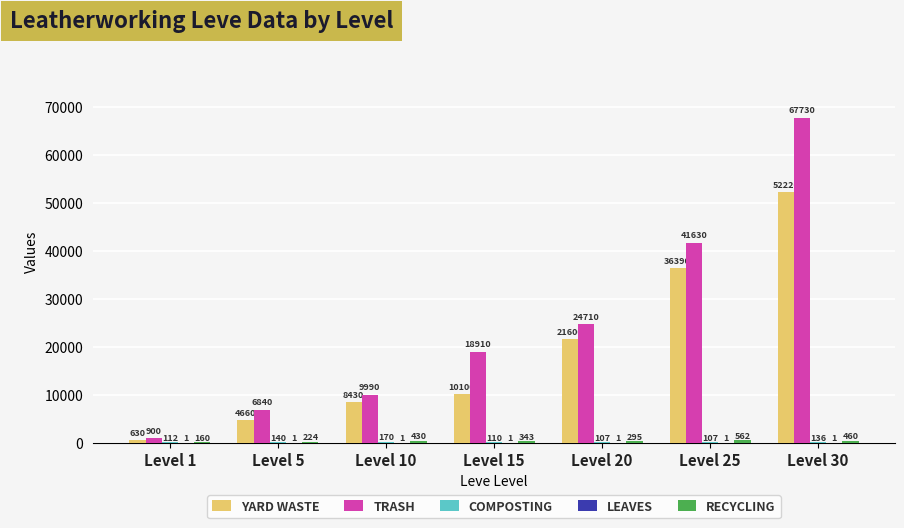

Is the value of YARD WASTE at Level 1 greater than the value of TRASH at Level 30?

No